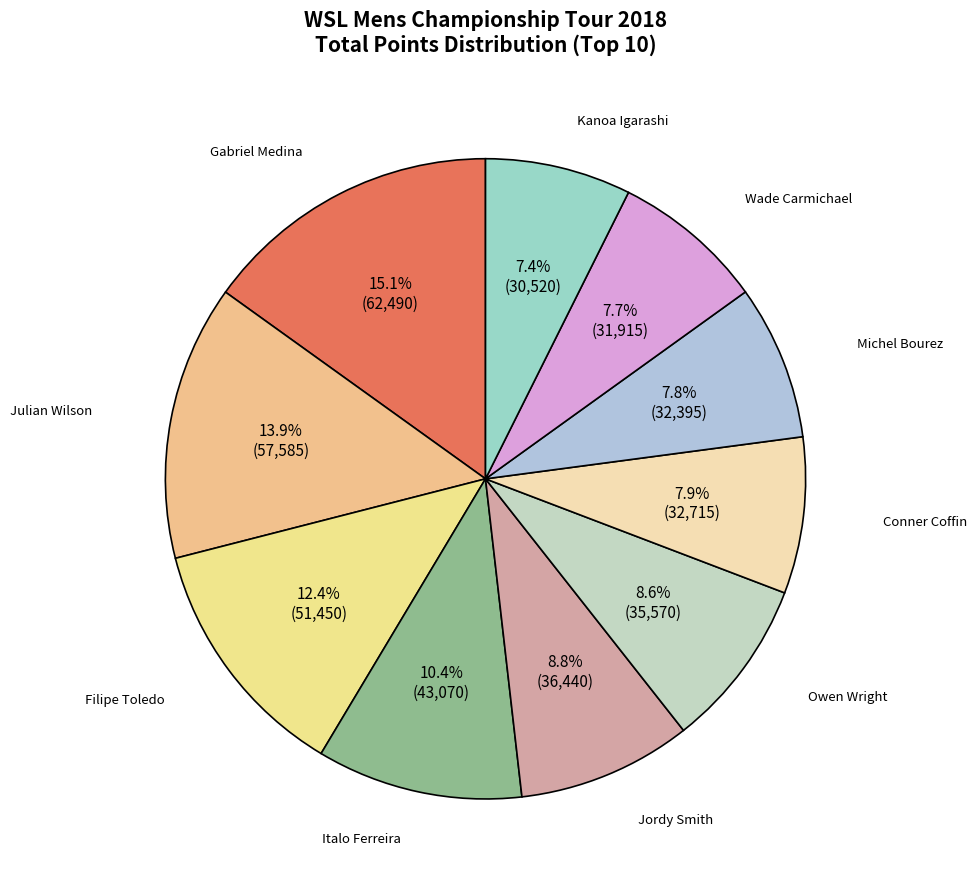

Count the number of slices in the pie.

10